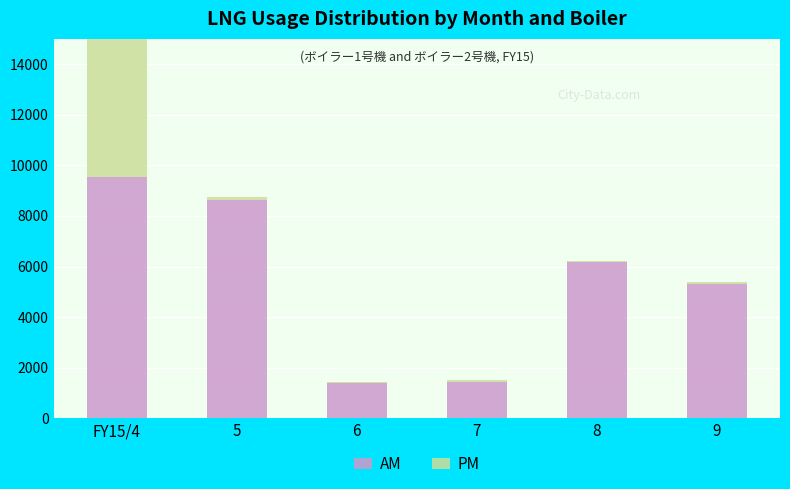

What is the difference between the highest and lowest values at 9?

5232.0